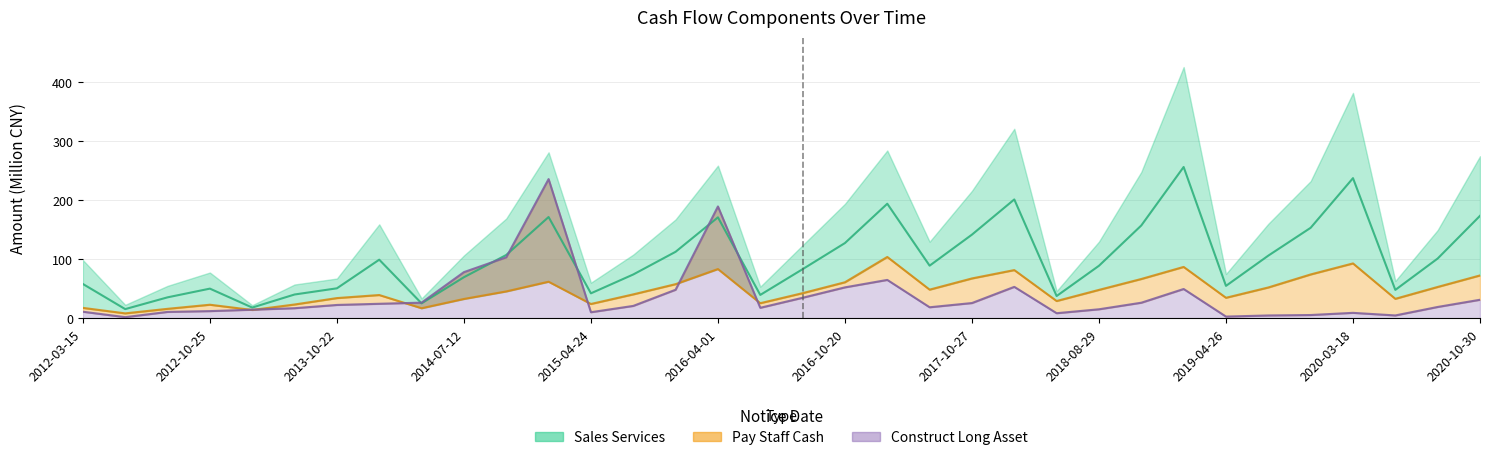

Which series changed the most between 2013-10-22 and 2016-04-01?

SALES_SERVICES